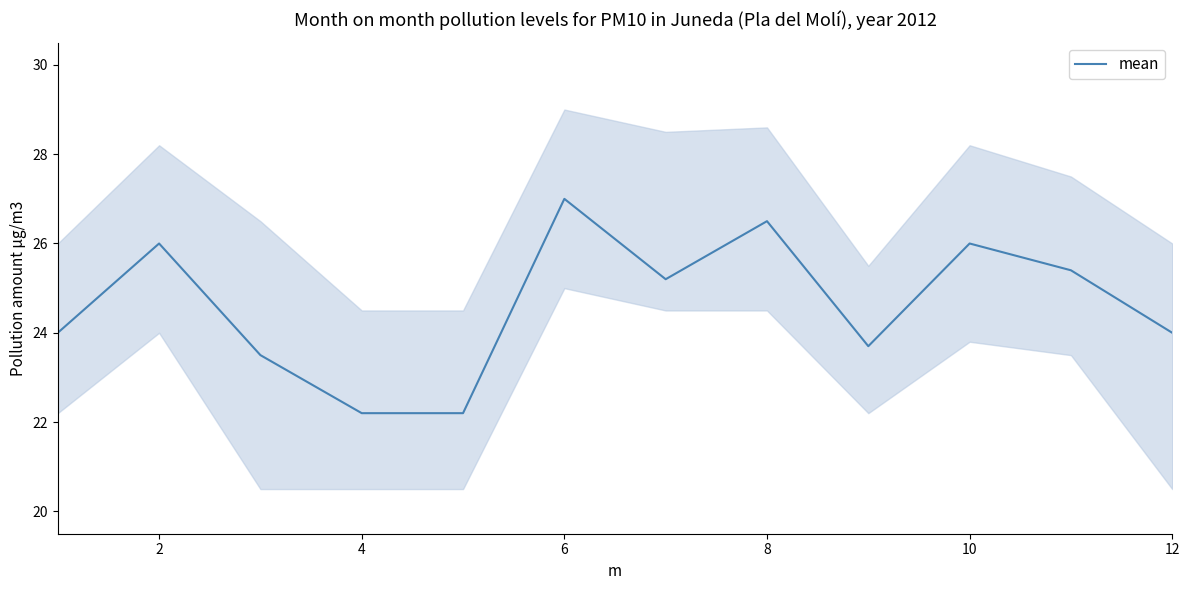

True or false: the data has more than 0 interior local peaks.

True